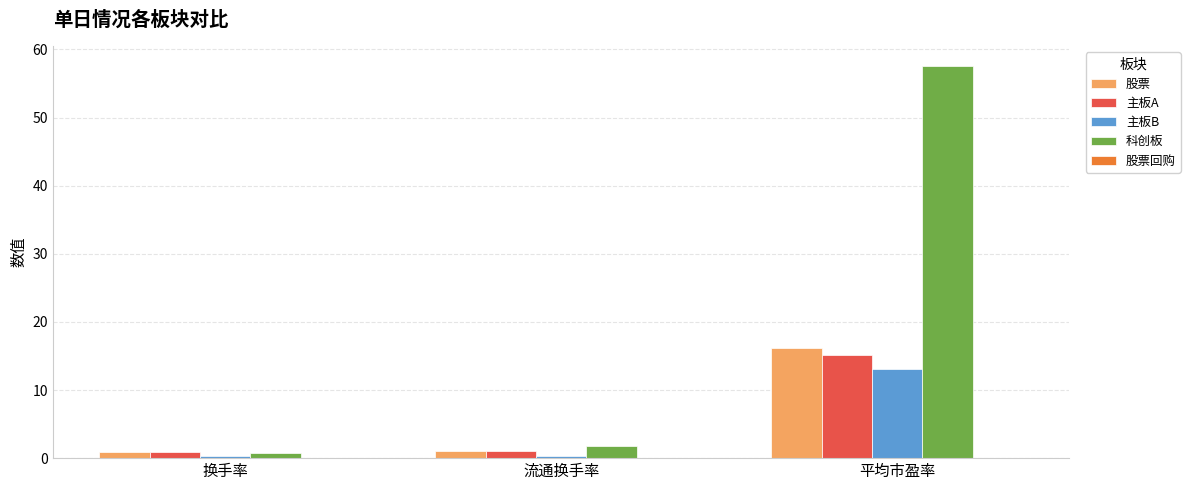

Are the bars horizontal?

No